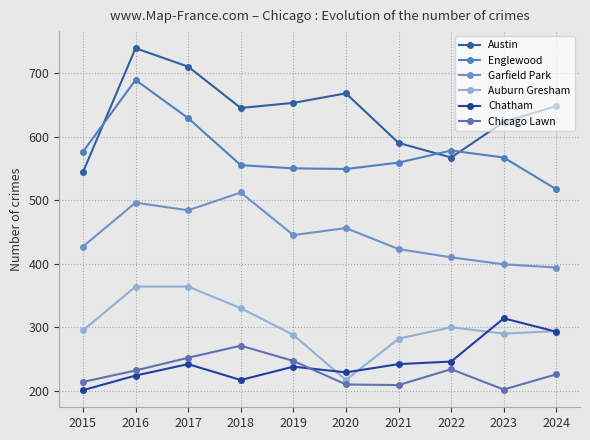

True or false: Austin and Garfield Park cross at least once.

False